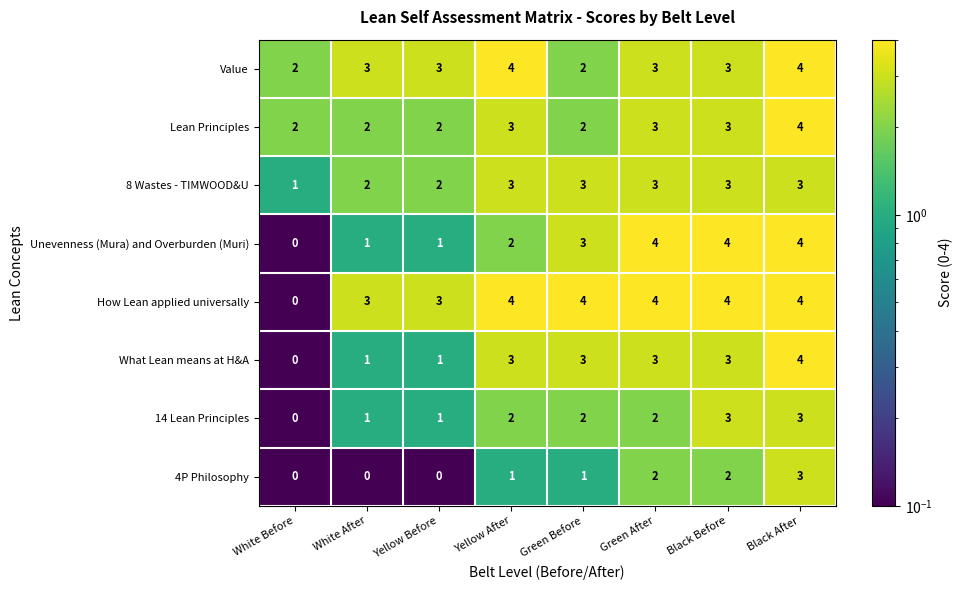

The How Lean applied universally series shows 3 at Yellow Before. True or false?

True